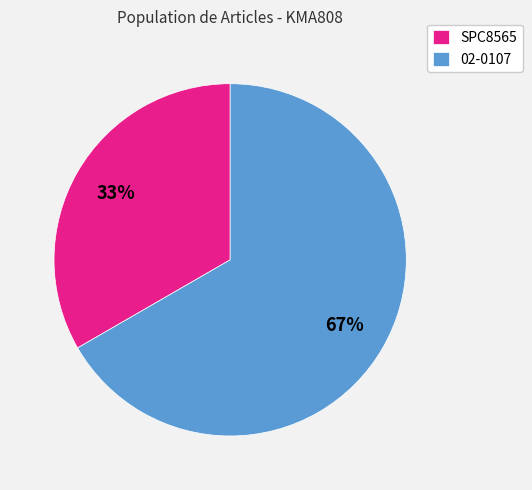

What percentage is the SPC8565 slice, to the nearest percent?

33%